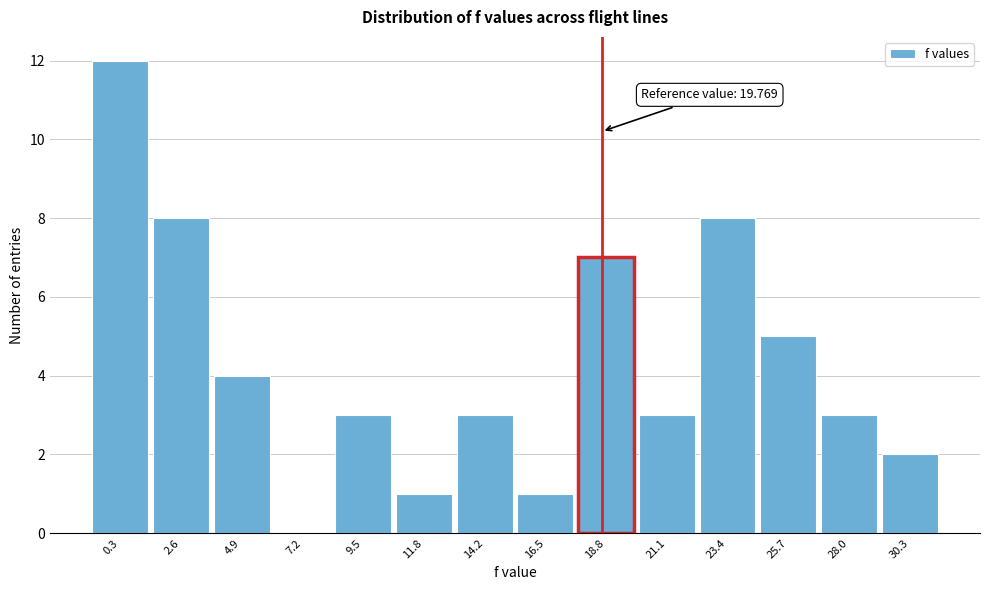

Reading left to right, extract all data points from this chart.

0.3=12	2.6=8	4.9=4	7.2=0	9.5=3	11.8=1	14.2=3	16.5=1	18.8=7	21.1=3	23.4=8	25.7=5	28.0=3	30.3=2